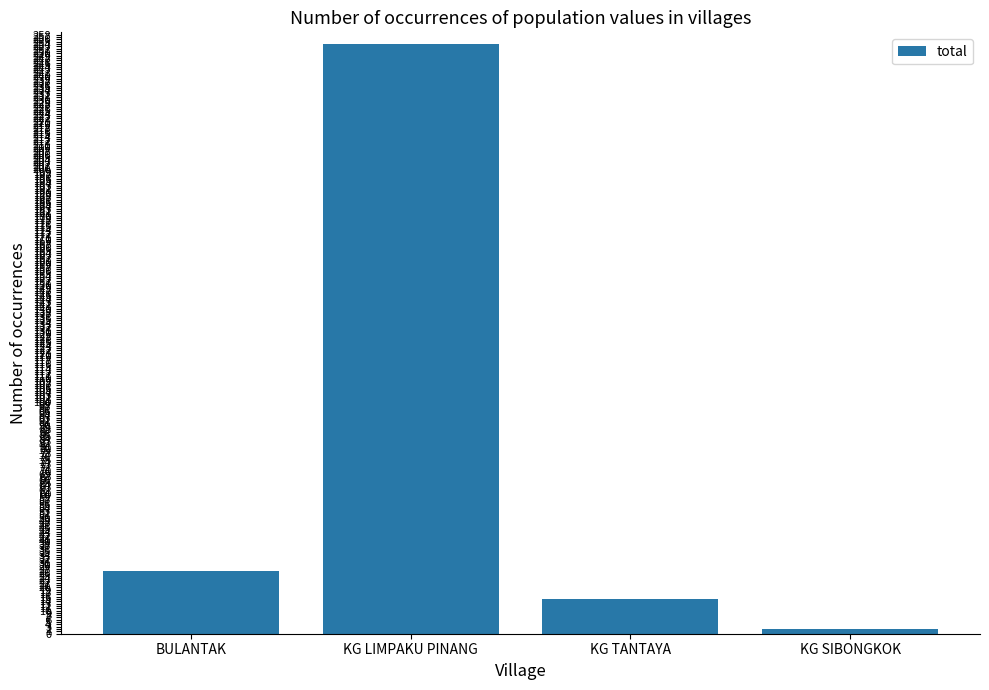

Reading left to right, transcribe all the data shown in this chart.

27	254	15	2